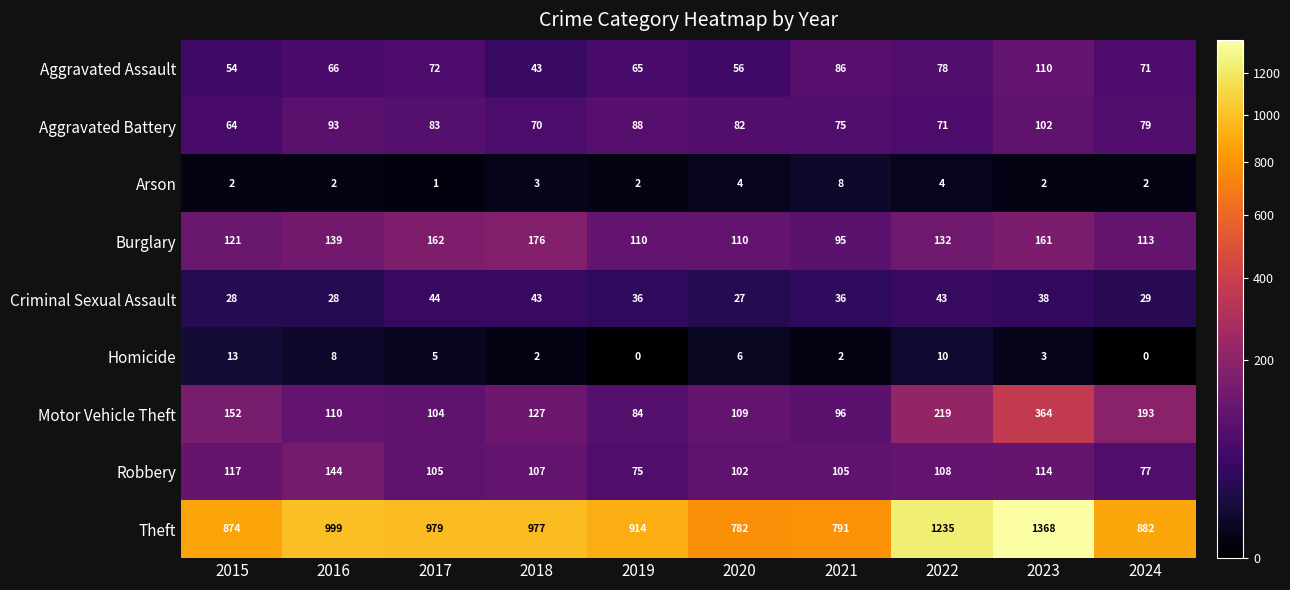

What is the sum of the Arson values at 2019 and 2015?

4